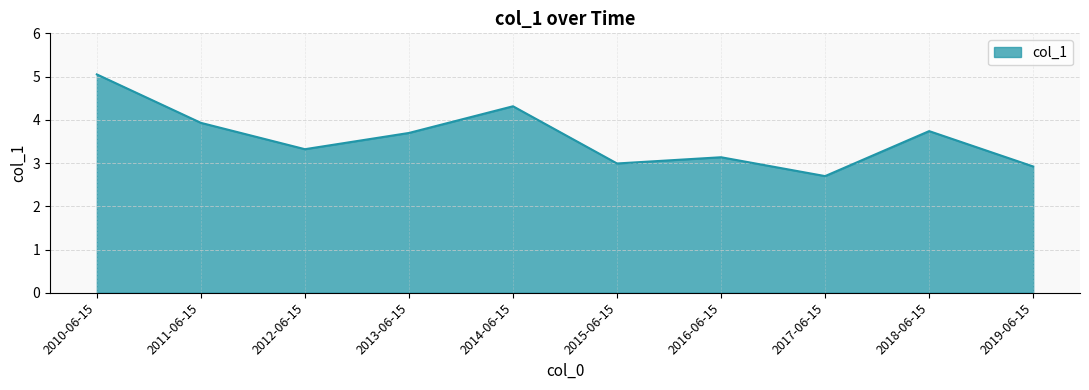

Which label corresponds to the smallest value in the chart?

2017-06-15